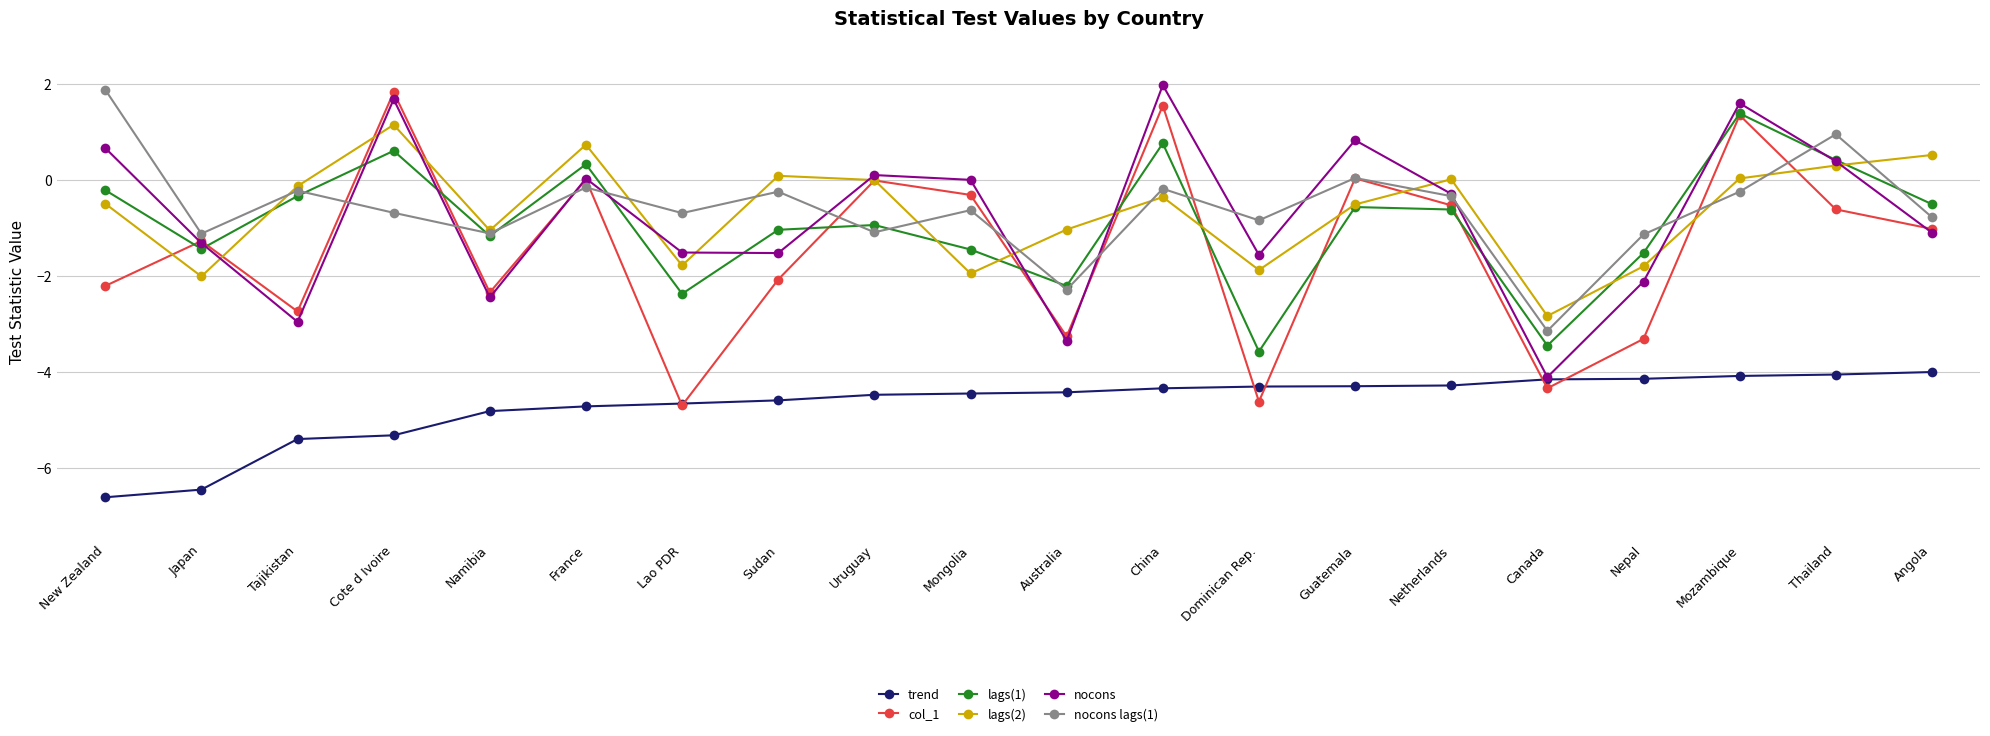

What is the total value across all series at Uruguay?

-6.4